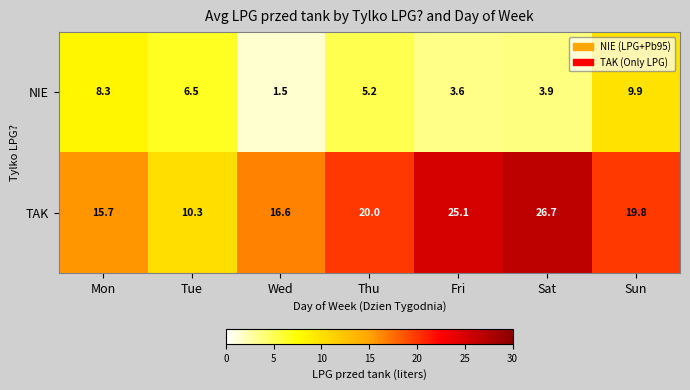

Between Mon and Tue, which series saw the biggest shift?

TAK